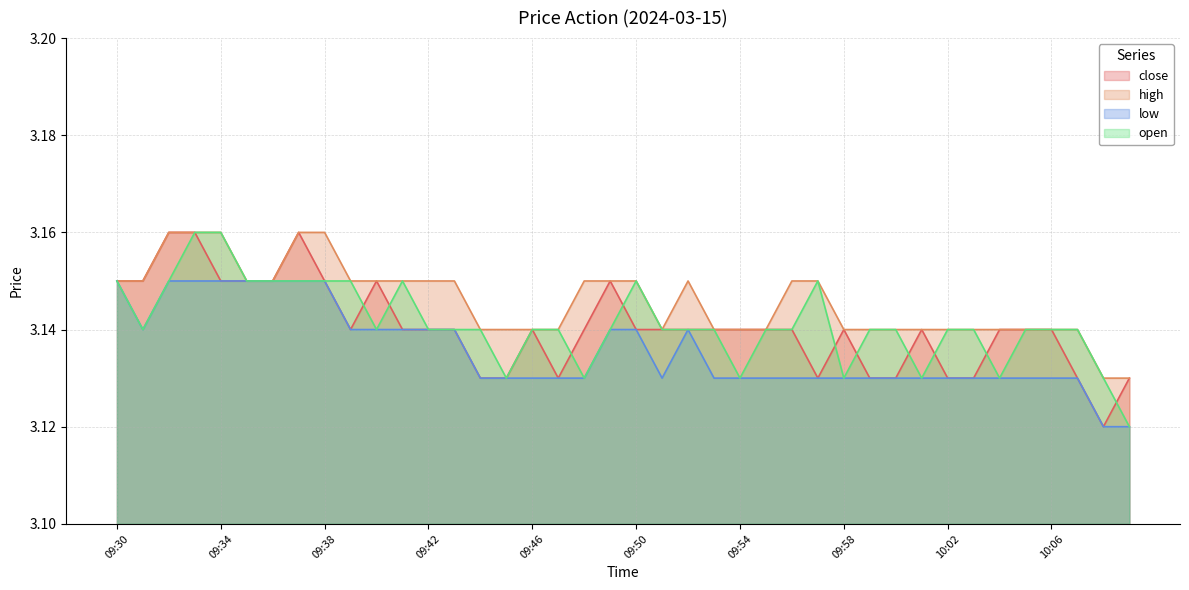

At 09:38, list the series in order from largest to smallest.

high, close, low, open